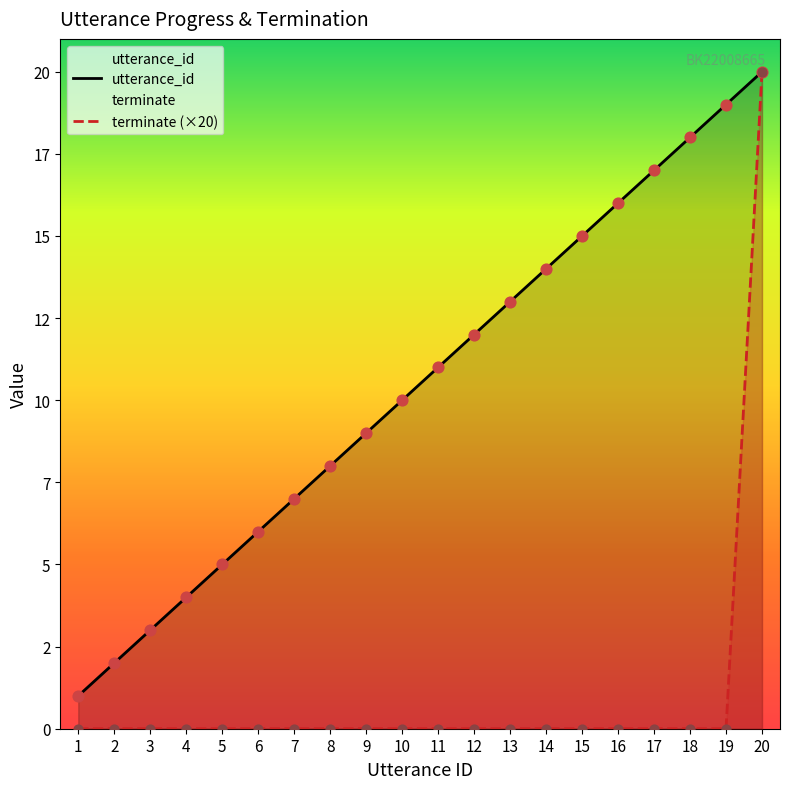

Is the value of utterance_id at 8 greater than the value of terminate at 13?

Yes